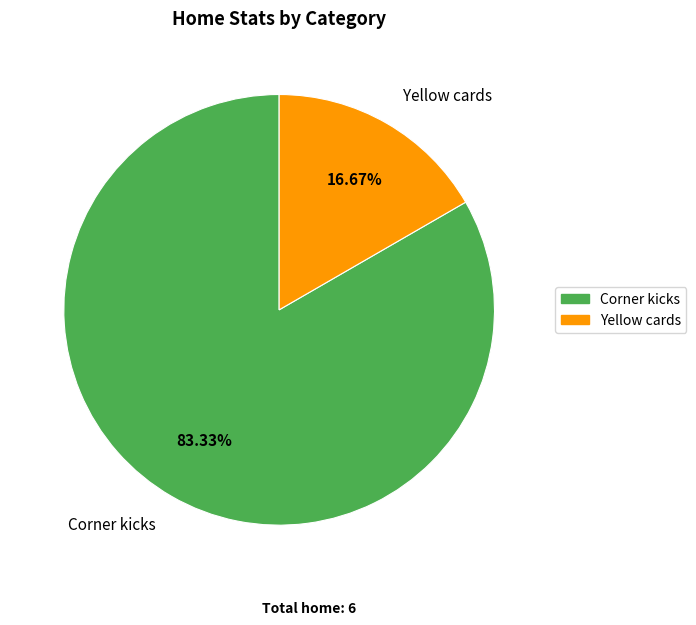

What percentage do Yellow cards and Corner kicks together represent?

100.0%